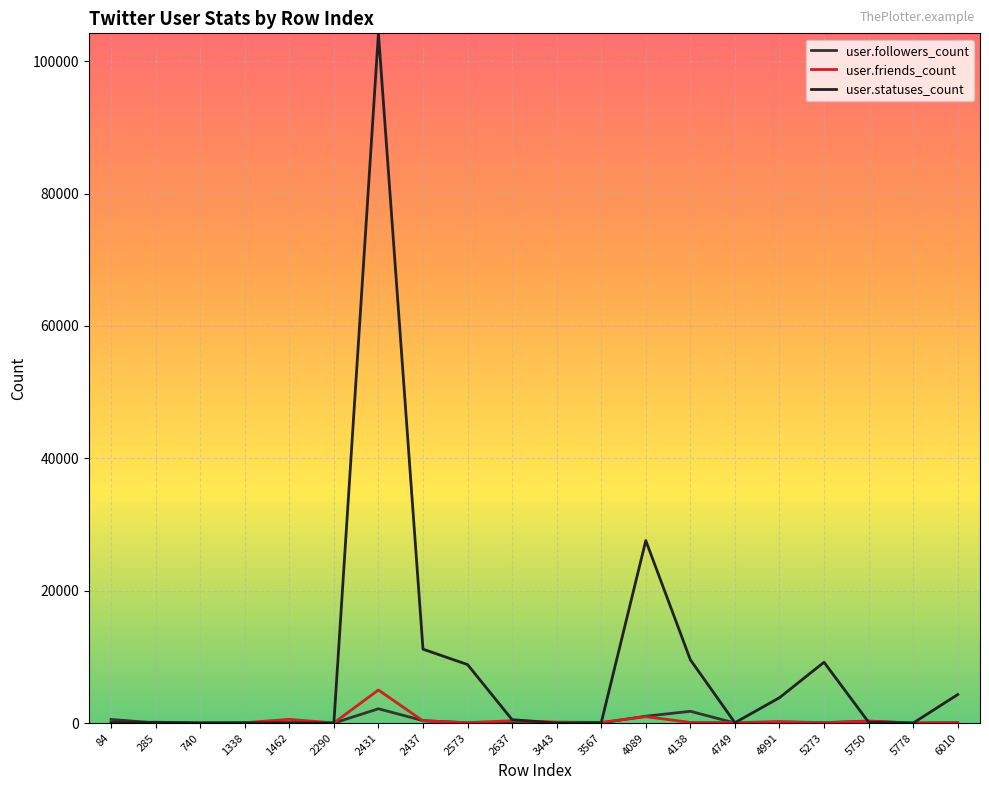

Does the chart display data point markers on the line(s)?

No